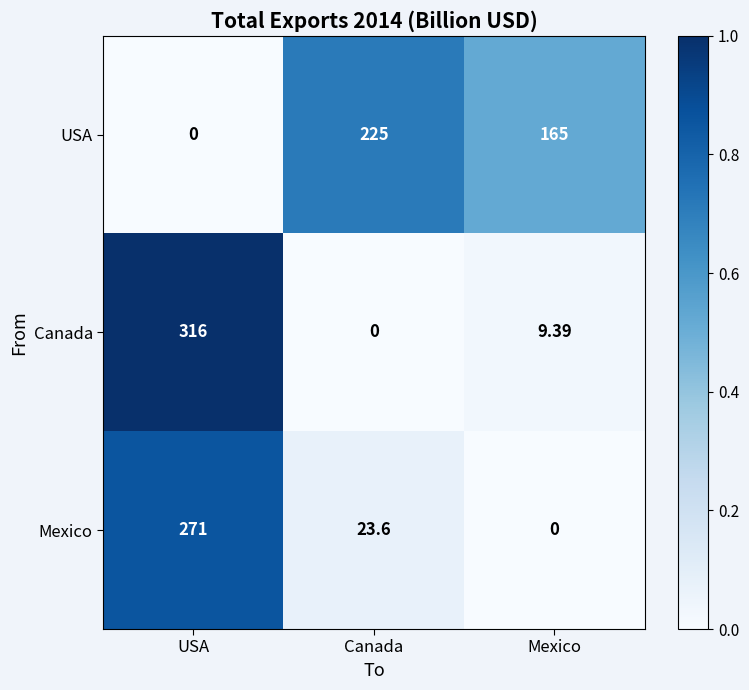

Rank the series at USA from highest to lowest value.

Canada, Mexico, USA